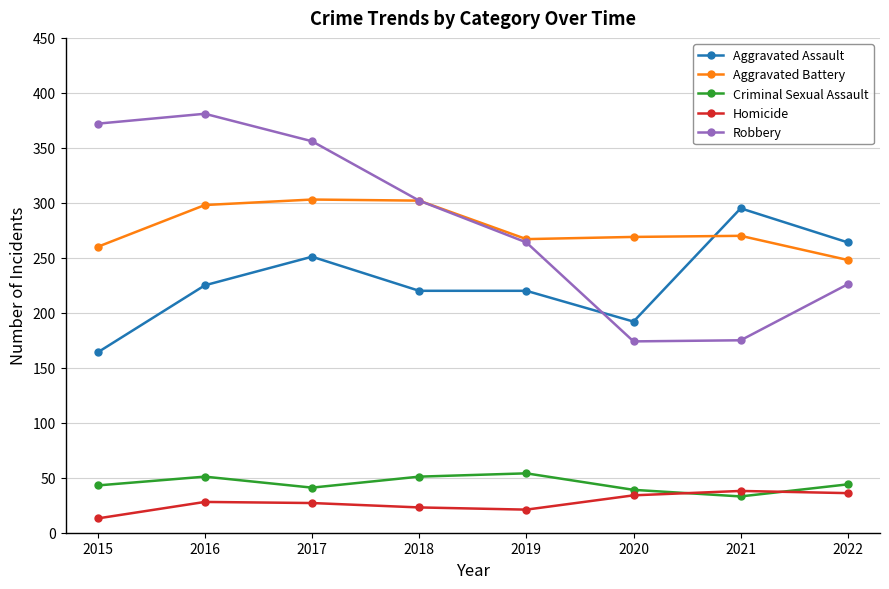

Where is the first local minimum for Criminal Sexual Assault?

2017